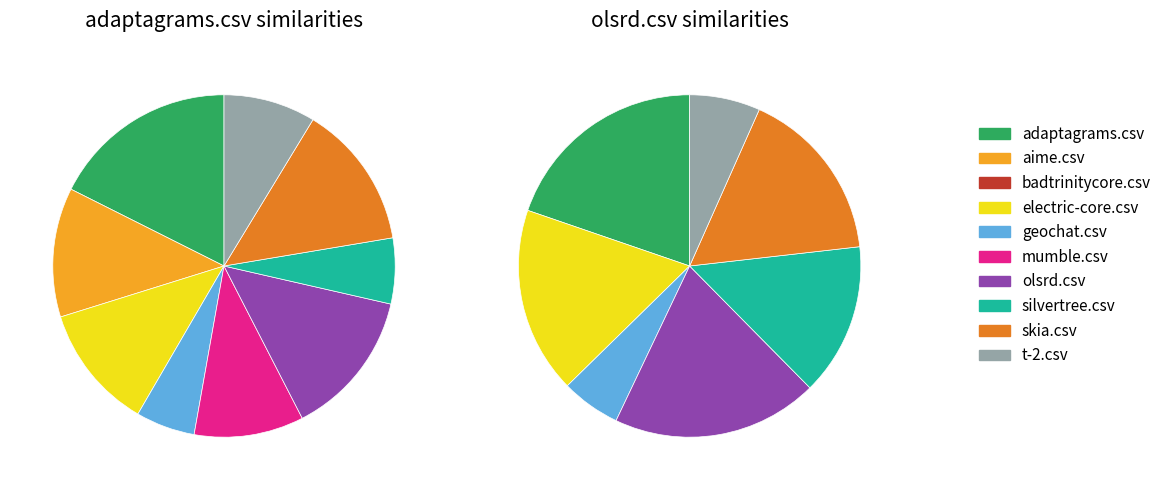

To the nearest percent, what portion does olsrd.csv represent?

14%